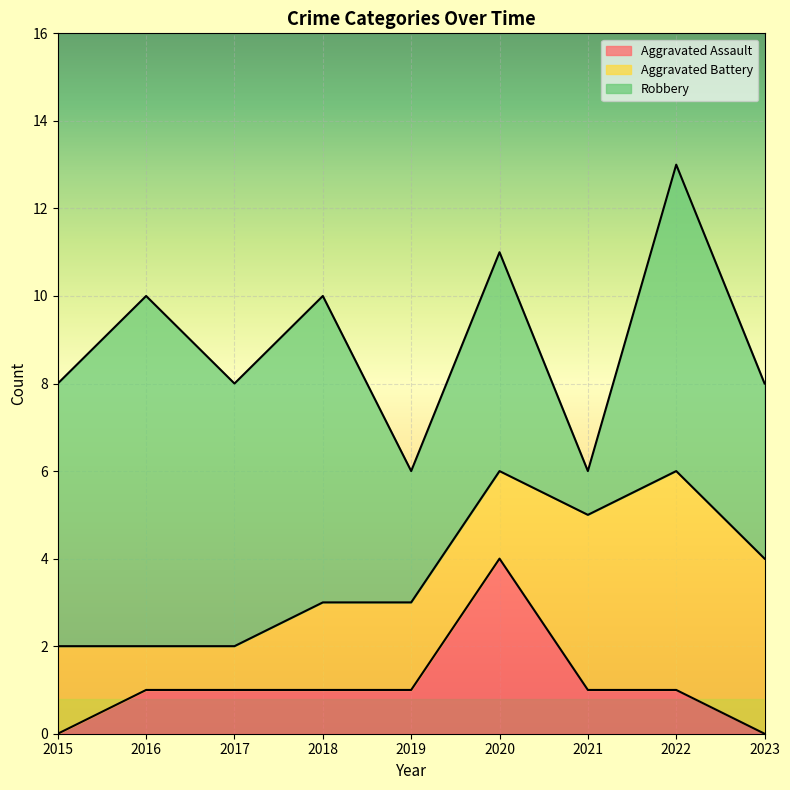

What is the difference between the maximum and minimum values in the Aggravated Assault series?

4